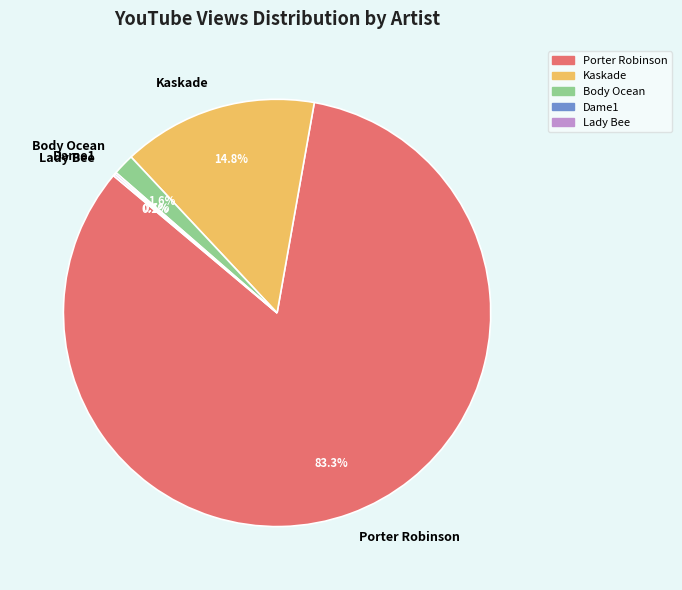

What percentage is the Body Ocean slice, to the nearest percent?

2%